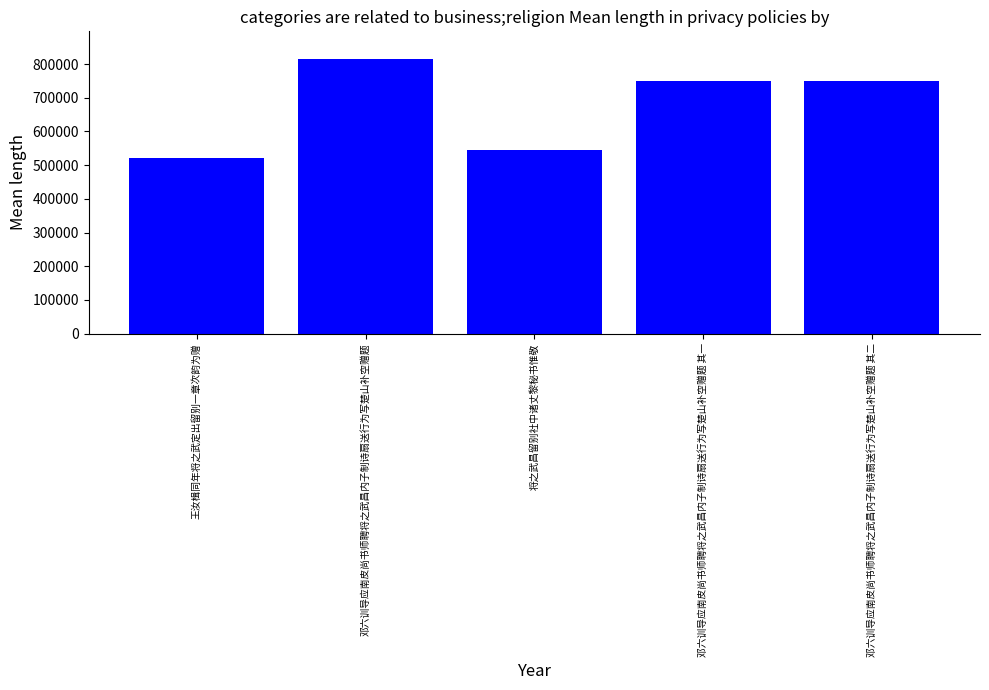

Which has a higher value, 王汝楫同年将之武定出留别一章次韵为赠 or 邓六训导应南皮尚书师聘将之武昌内子制诗扇送行为写楚山补空赠题 其二?

邓六训导应南皮尚书师聘将之武昌内子制诗扇送行为写楚山补空赠题 其二